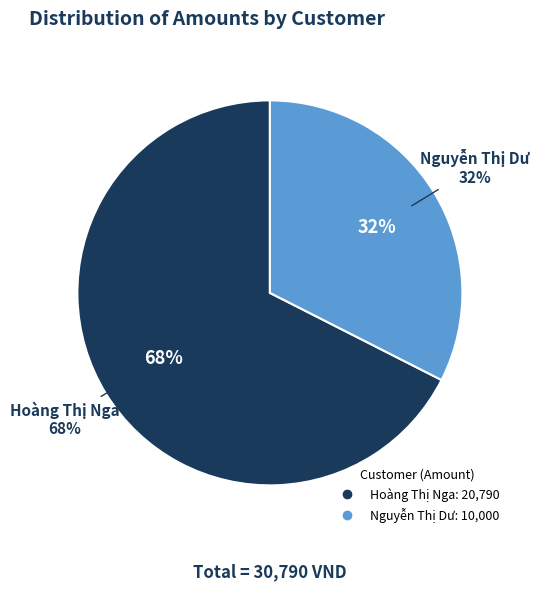

Is there a majority slice in this chart?

Yes